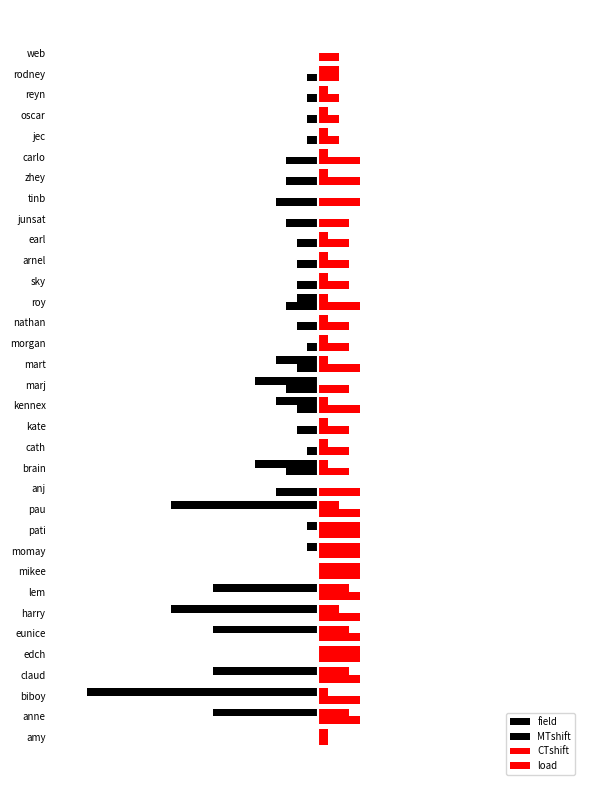

How many bars are there in total?

136